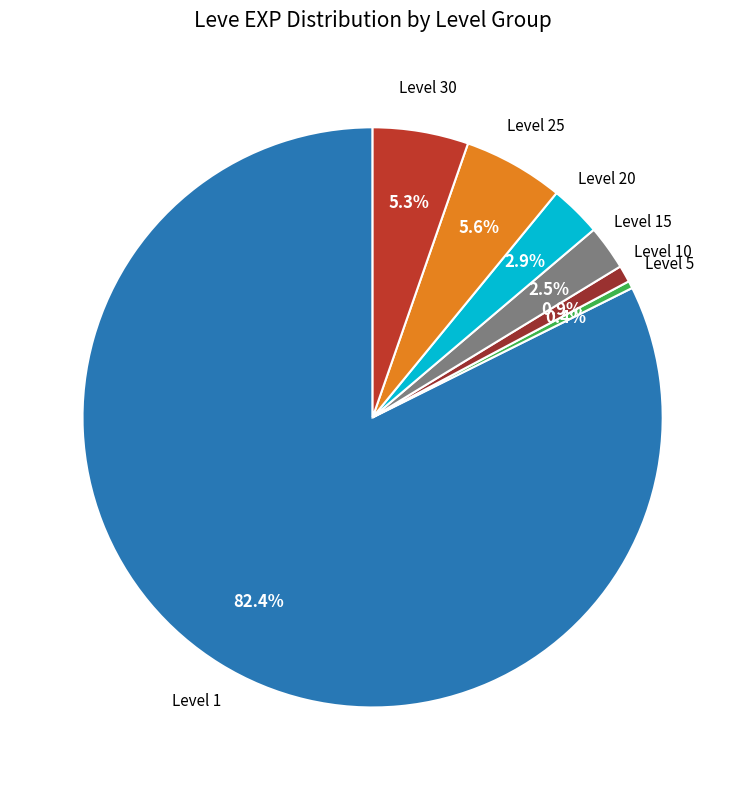

Count the number of slices in the pie.

7